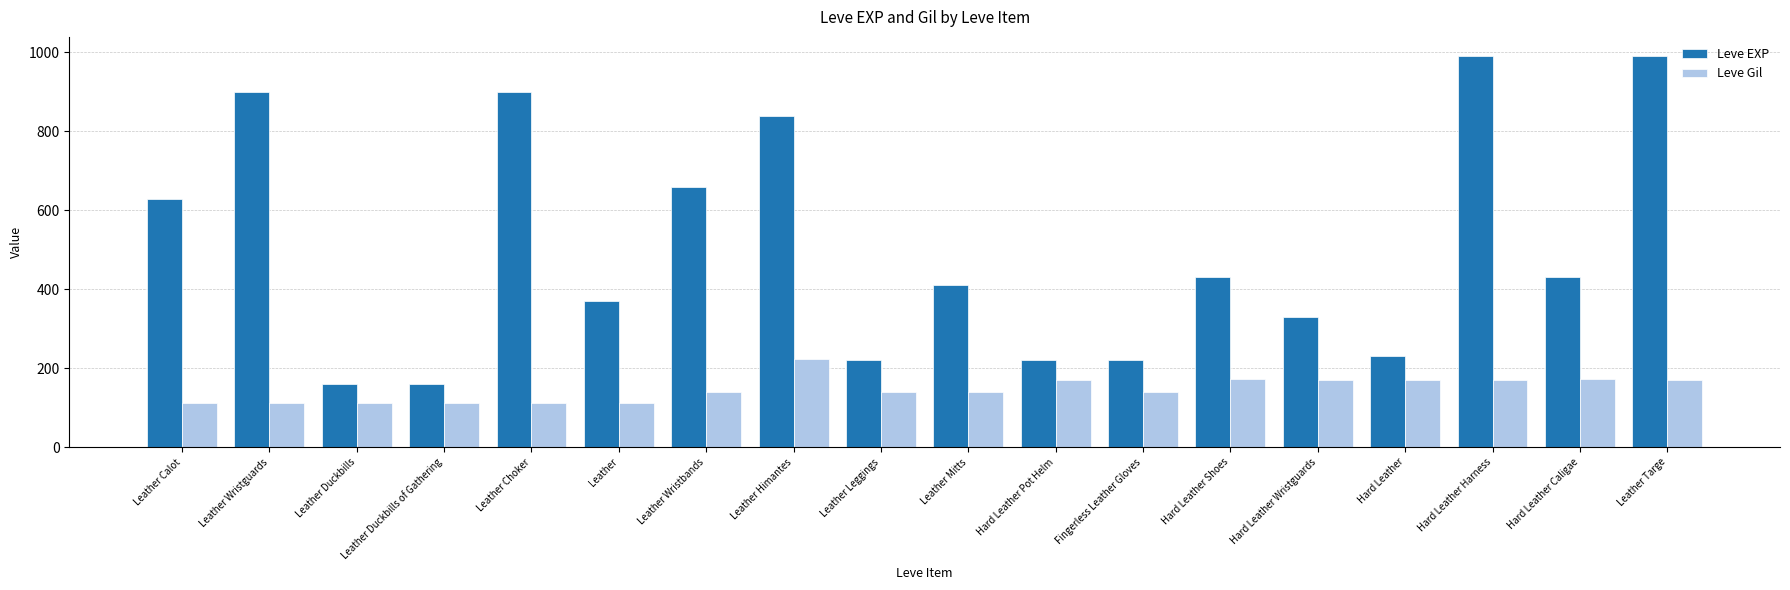

Rank the series at Leather from highest to lowest value.

Leve EXP, Leve Gil